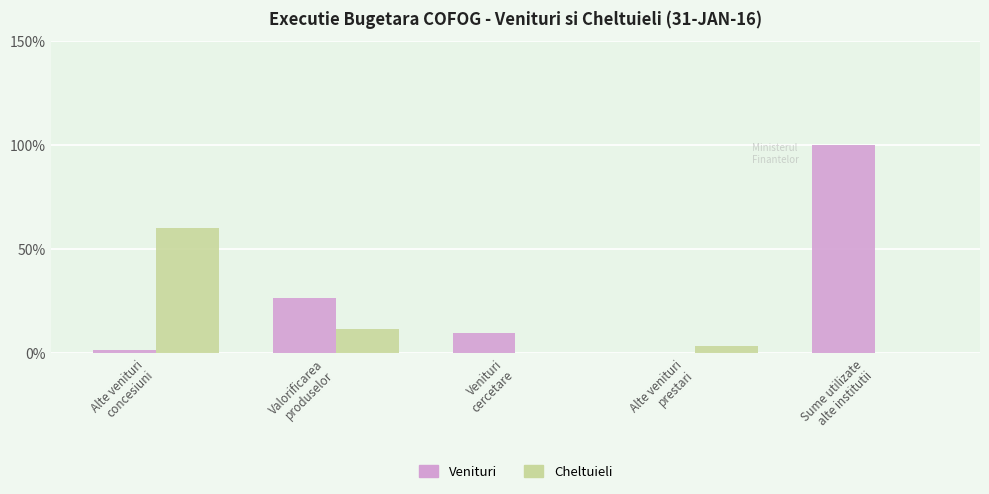

What is the maximum value shown in the chart?

100.0